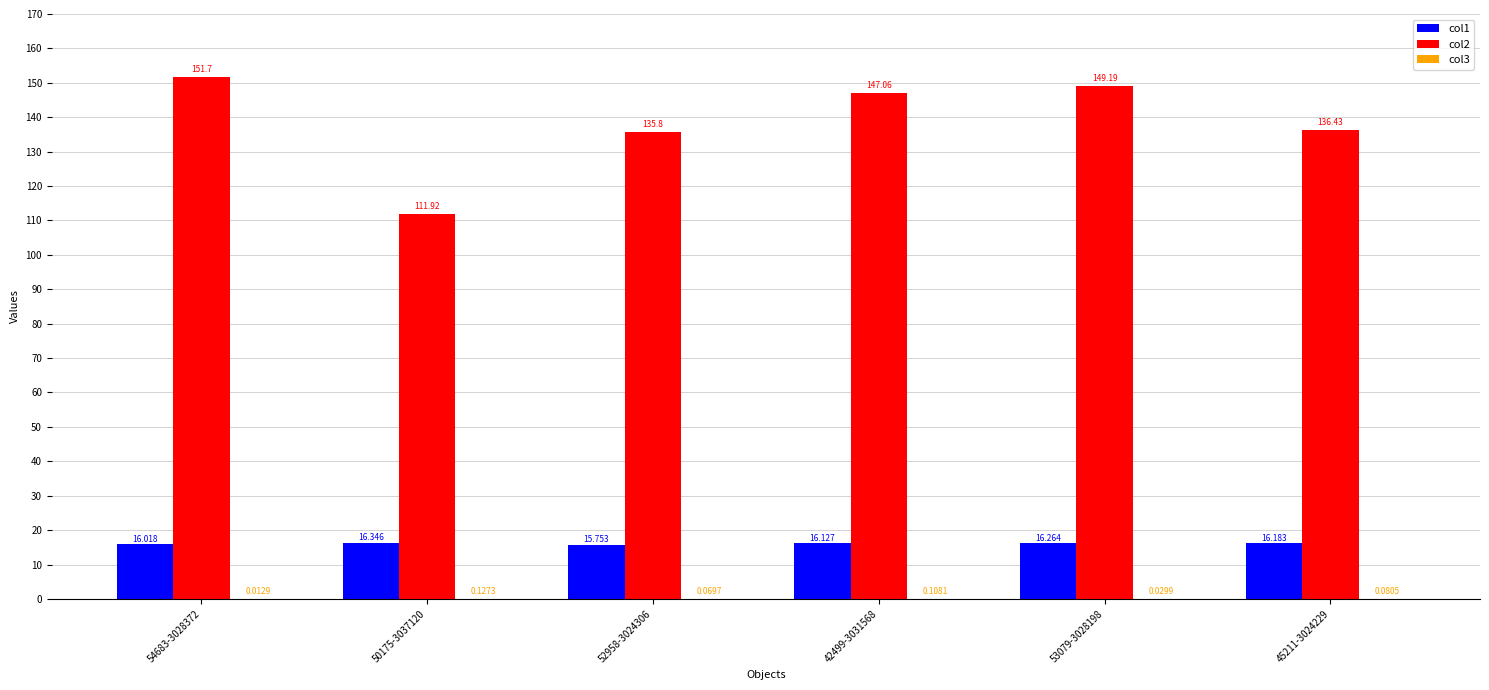

At which label does col1 reach its minimum?

52958-3024306